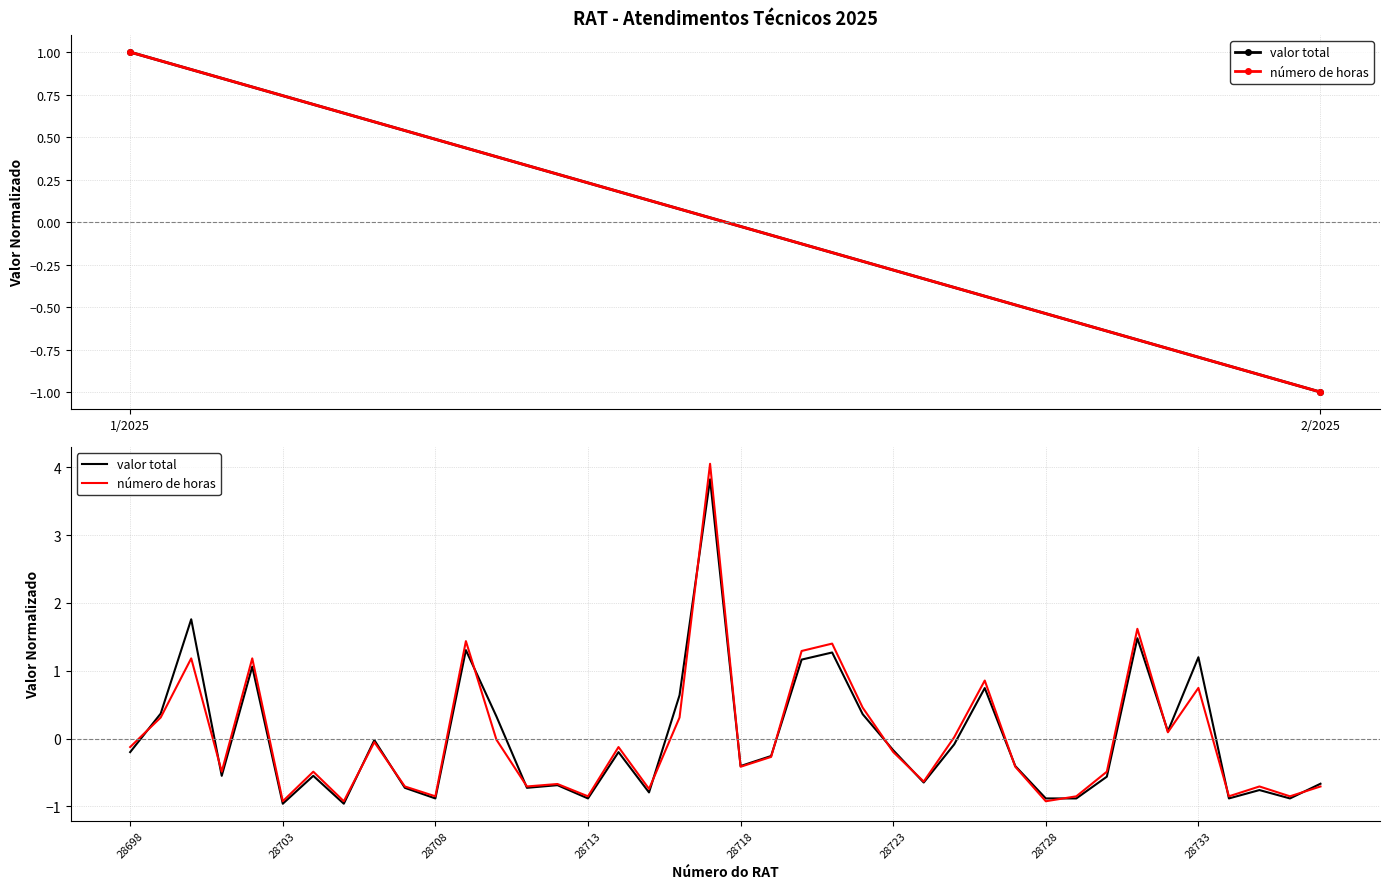

What is the minimum value shown in the chart?

-1.0